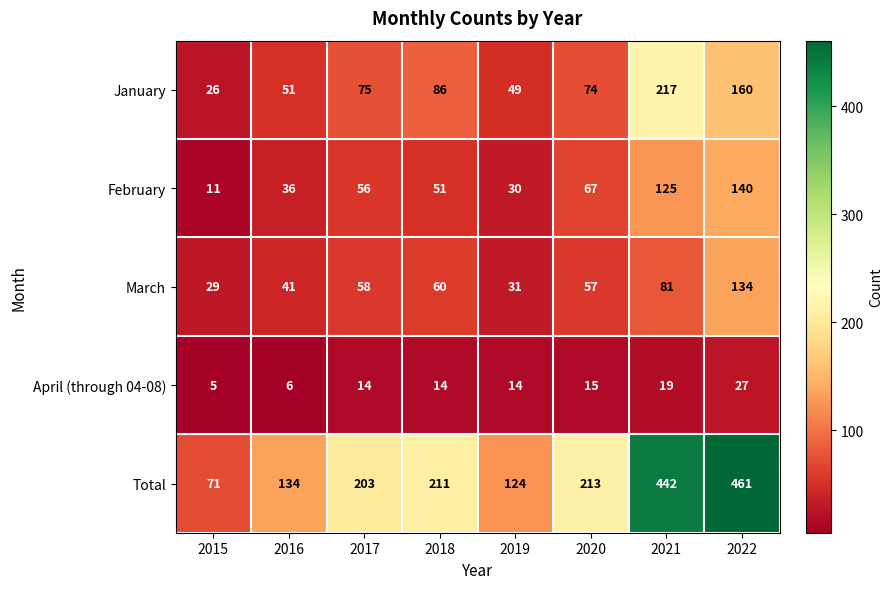

True or false: Total has a value of 276 at 2017.

False